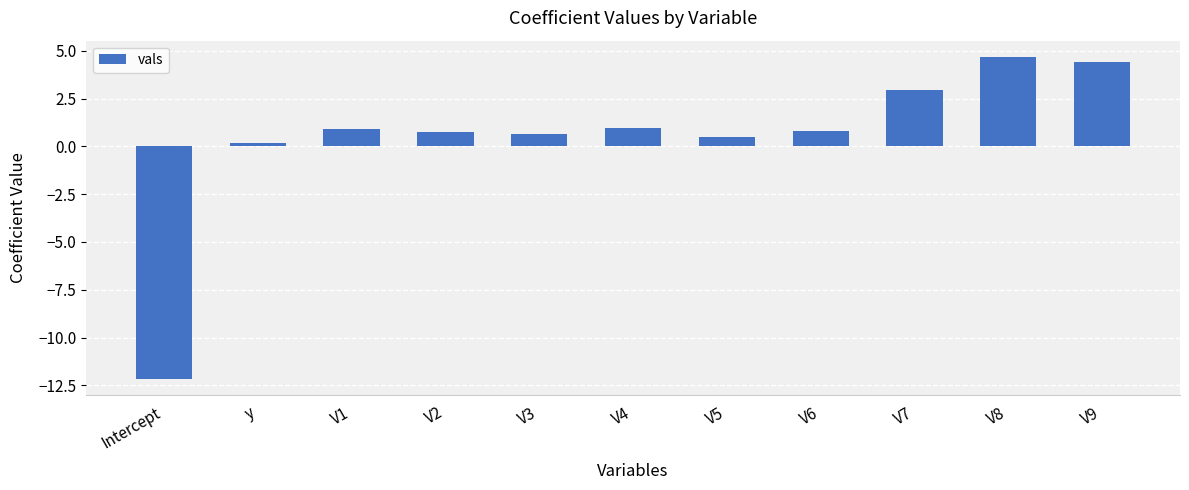

Count the number of categories in the chart.

11